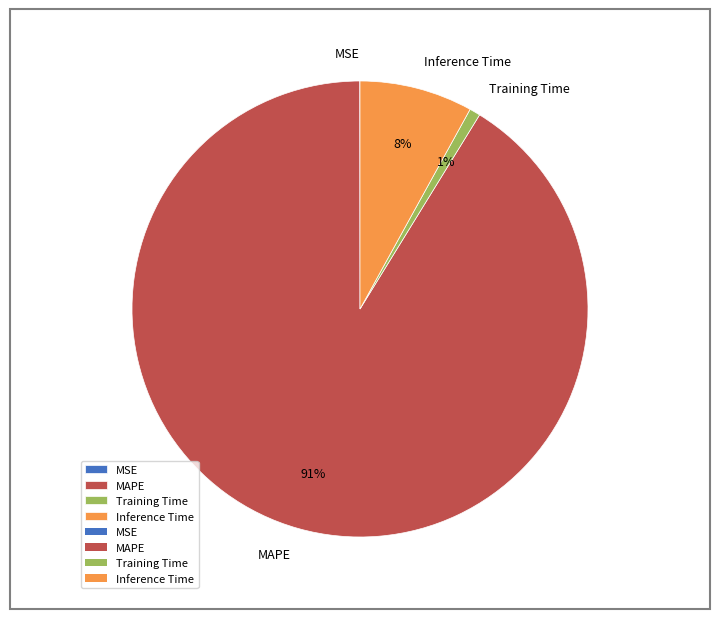

Which slice is the largest?

MAPE